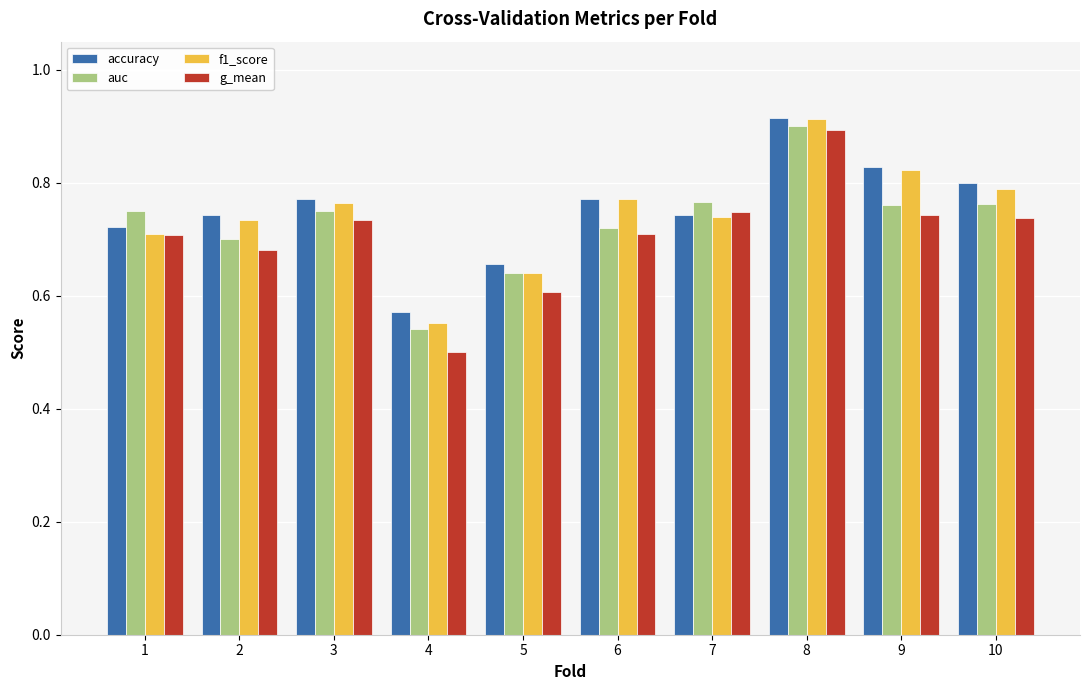

What is the difference between the maximum and minimum values in the f1_score series?

0.4